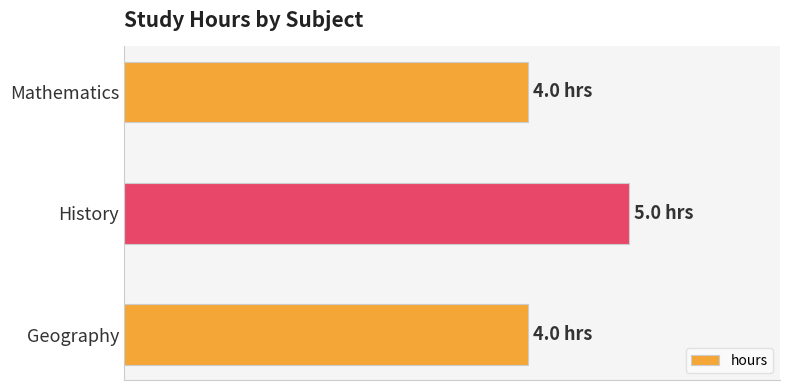

Are the bars horizontal?

Yes